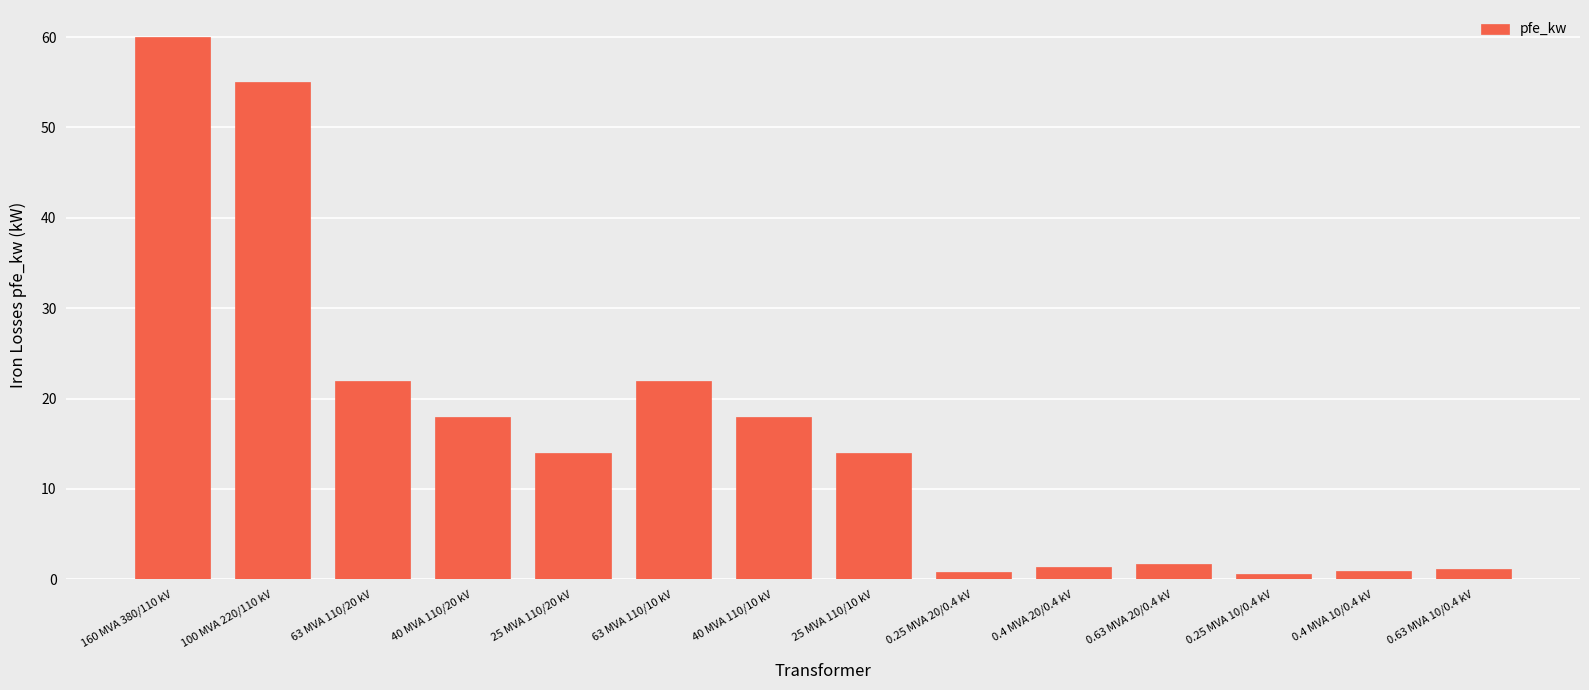

Between 25 MVA 110/20 kV and 40 MVA 110/10 kV, which is larger?

40 MVA 110/10 kV